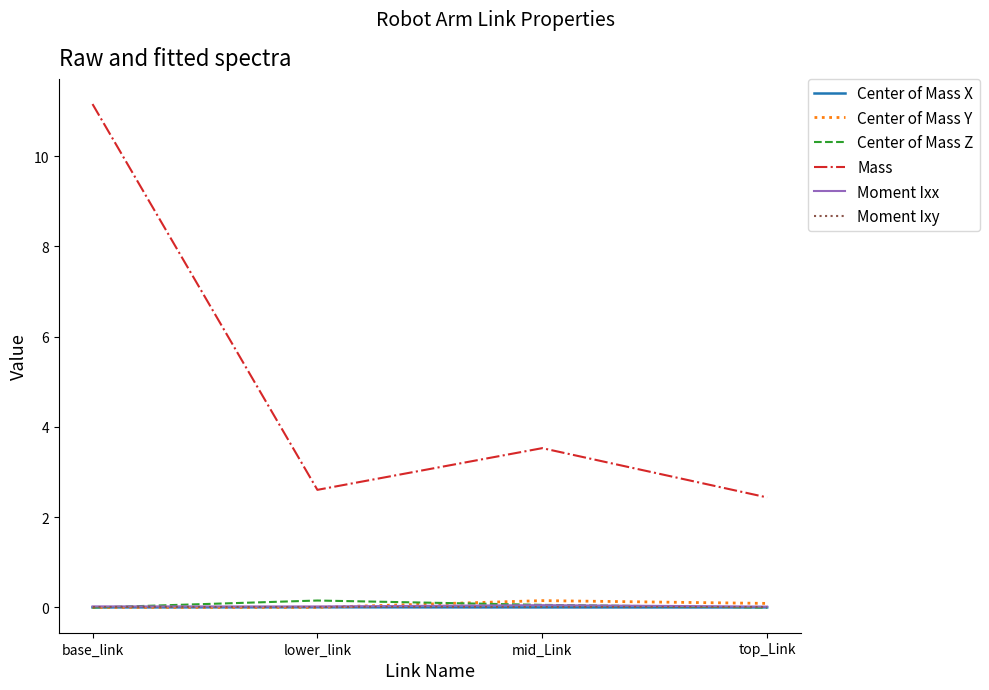

The value of Mass at mid_Link is 6.2. True or false?

False